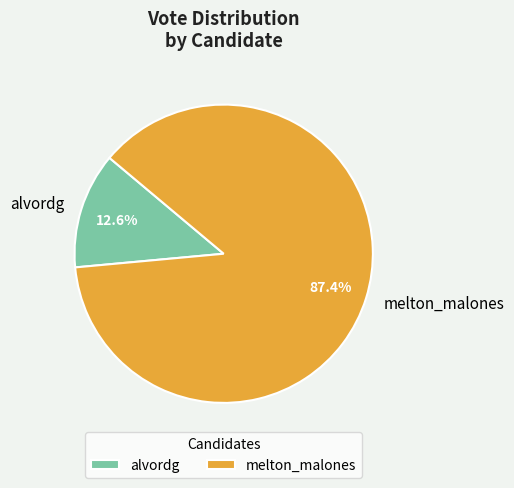

Which has a higher value, alvordg or melton_malones?

melton_malones